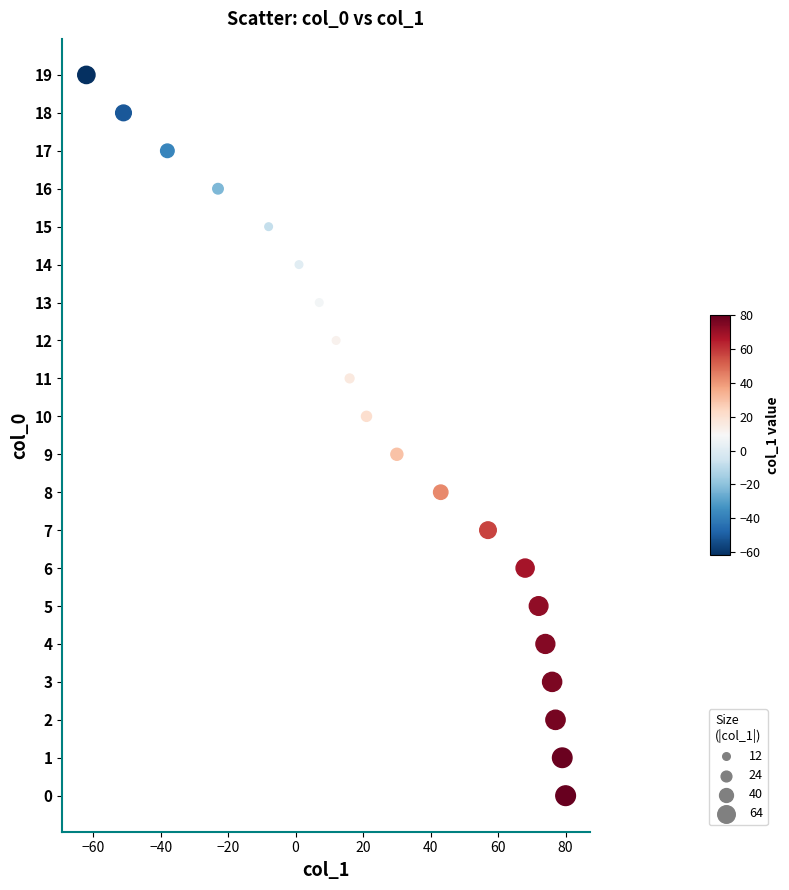

What is the range of Y values (max minus min)?

19